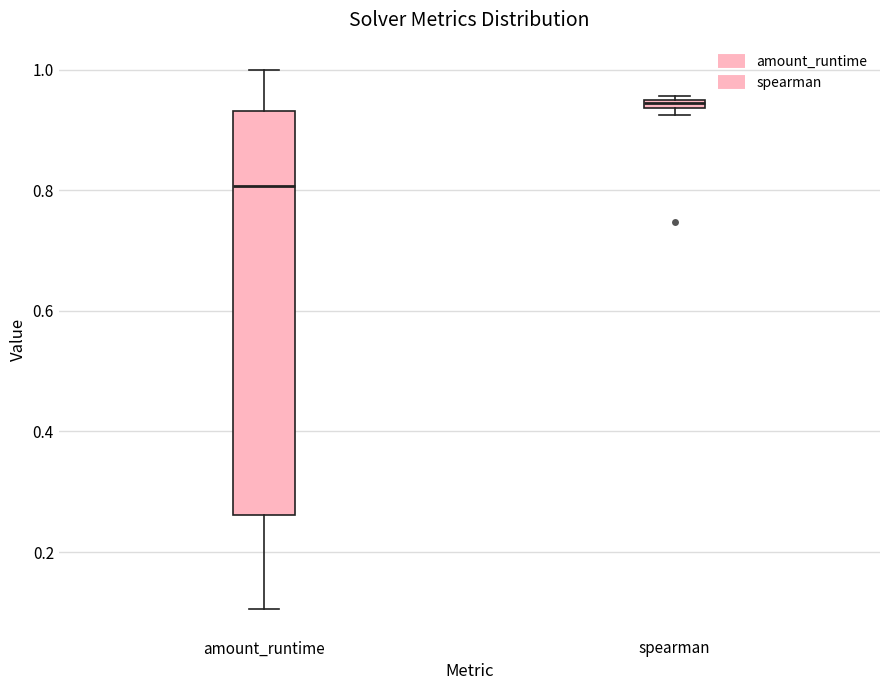

Where is the upper edge of the box for spearman on the y-axis? The values are not printed on the chart, so give them approximately, as read against the axis.

0.96